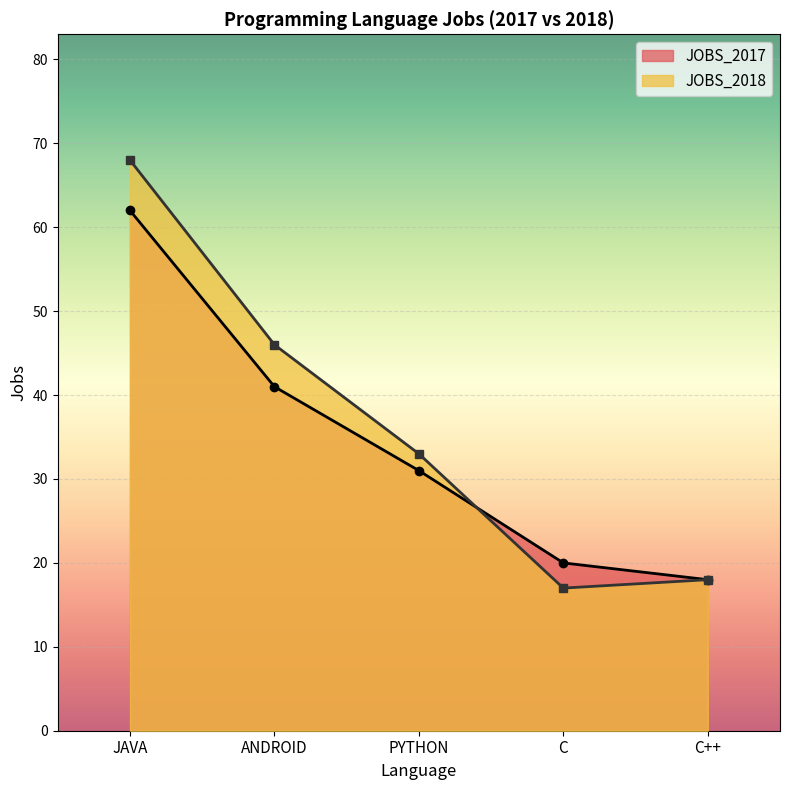

At which label does JOBS_2017 first exceed 31?

JAVA